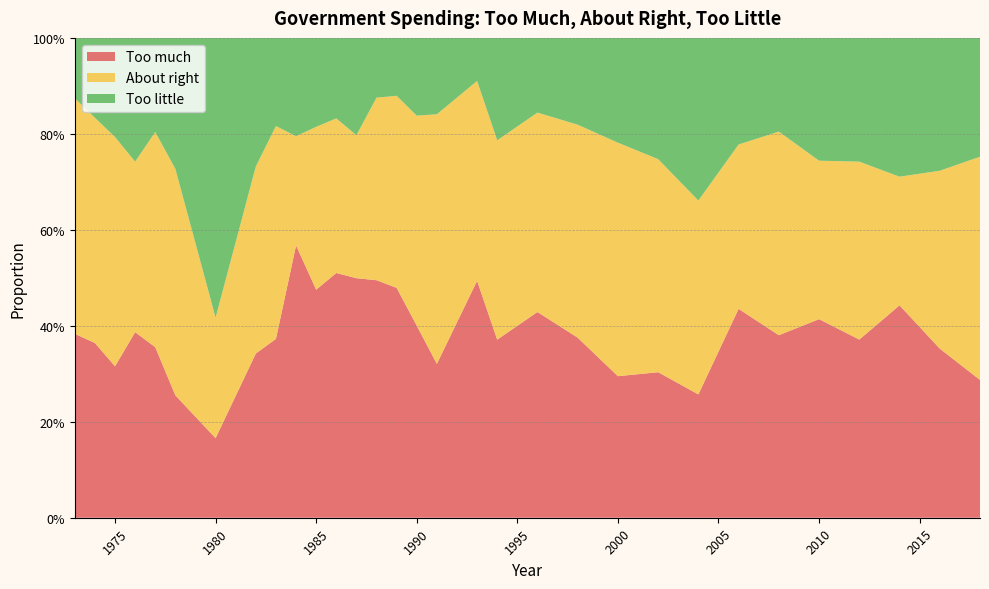

Reading left to right, transcribe all the data shown in this chart.

Too much: 0.4	0.4	0.3	0.4	0.4	0.3	0.2	0.3	0.4	0.6	0.5	0.5	0.5	0.5	0.5	0.4	0.3	0.5	0.4	0.4	0.4	0.3	0.3	0.3	0.4	0.4	0.4	0.4	0.4	0.4	0.3
About right: 0.5	0.5	0.5	0.4	0.4	0.5	0.3	0.4	0.4	0.2	0.3	0.3	0.3	0.4	0.4	0.4	0.5	0.4	0.4	0.4	0.4	0.5	0.4	0.4	0.3	0.4	0.3	0.4	0.3	0.4	0.5
Too little: 0.1	0.2	0.2	0.3	0.2	0.3	0.6	0.3	0.2	0.2	0.2	0.2	0.2	0.1	0.1	0.2	0.2	0.1	0.2	0.2	0.2	0.2	0.3	0.3	0.2	0.2	0.3	0.3	0.3	0.3	0.2